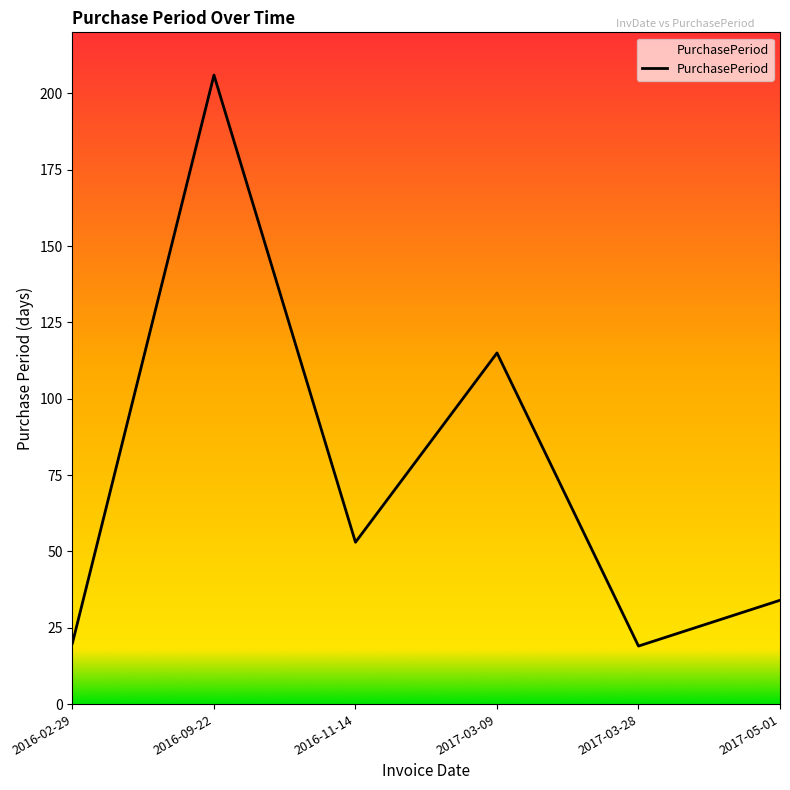

Where is the first local minimum?

2016-11-14